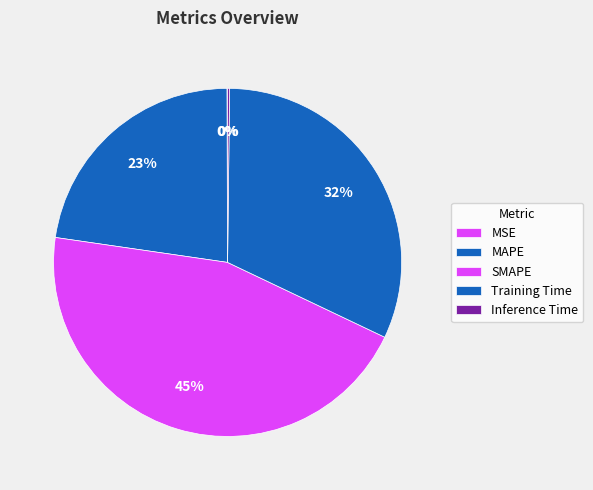

Does SMAPE account for over 50% of the chart?

No